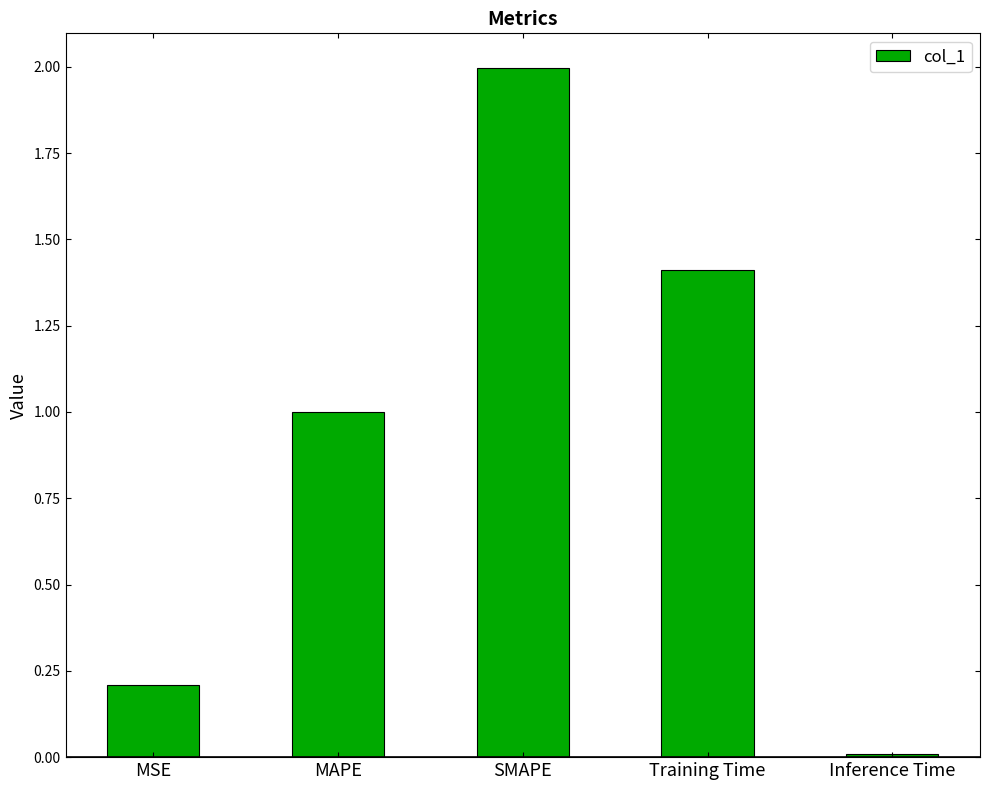

Where is the data nearest to the value 1?

MAPE